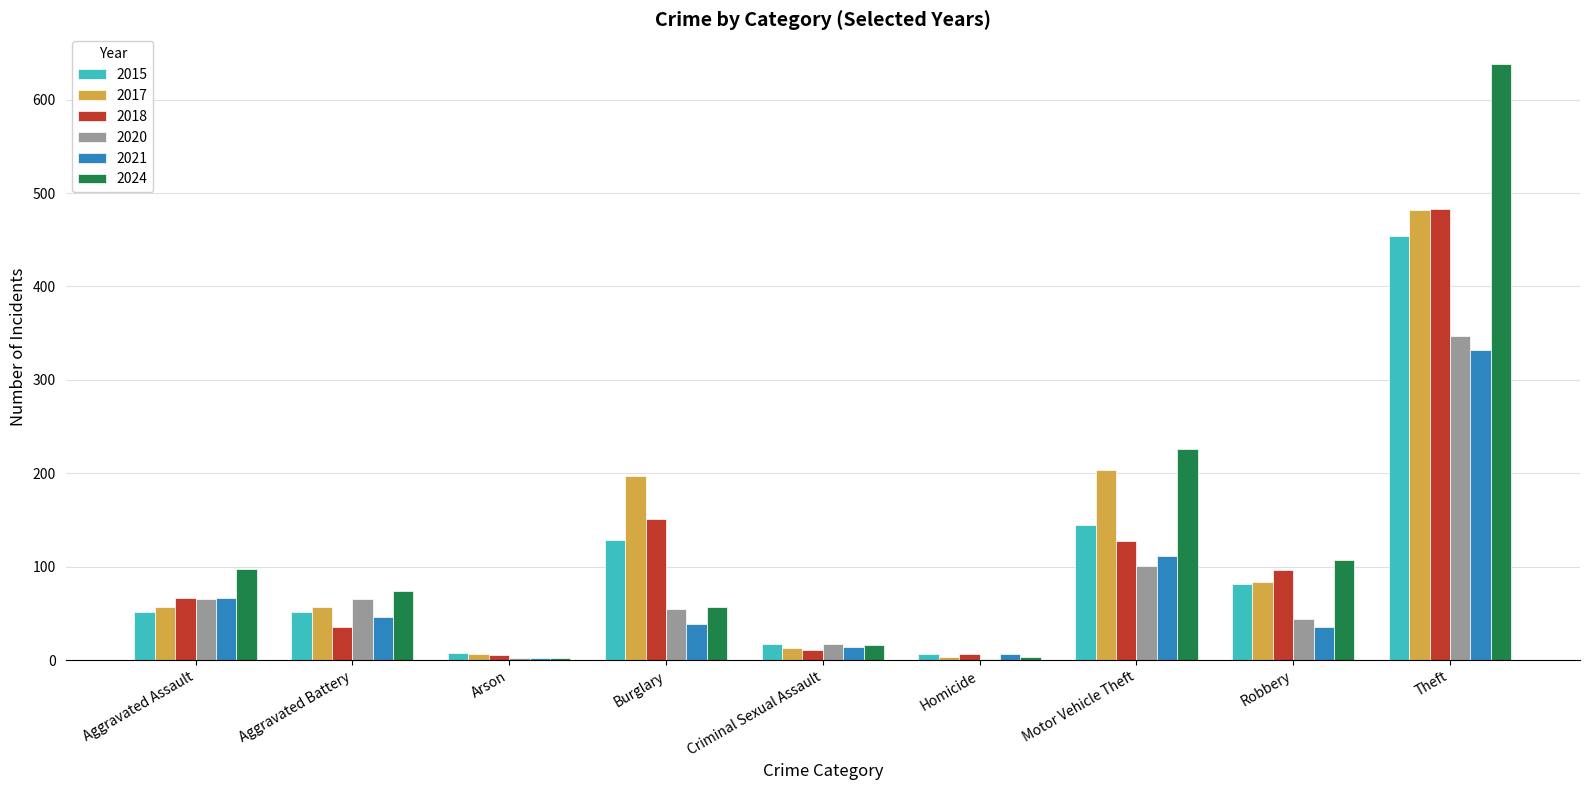

The 2015 series shows 17 at Criminal Sexual Assault. True or false?

True